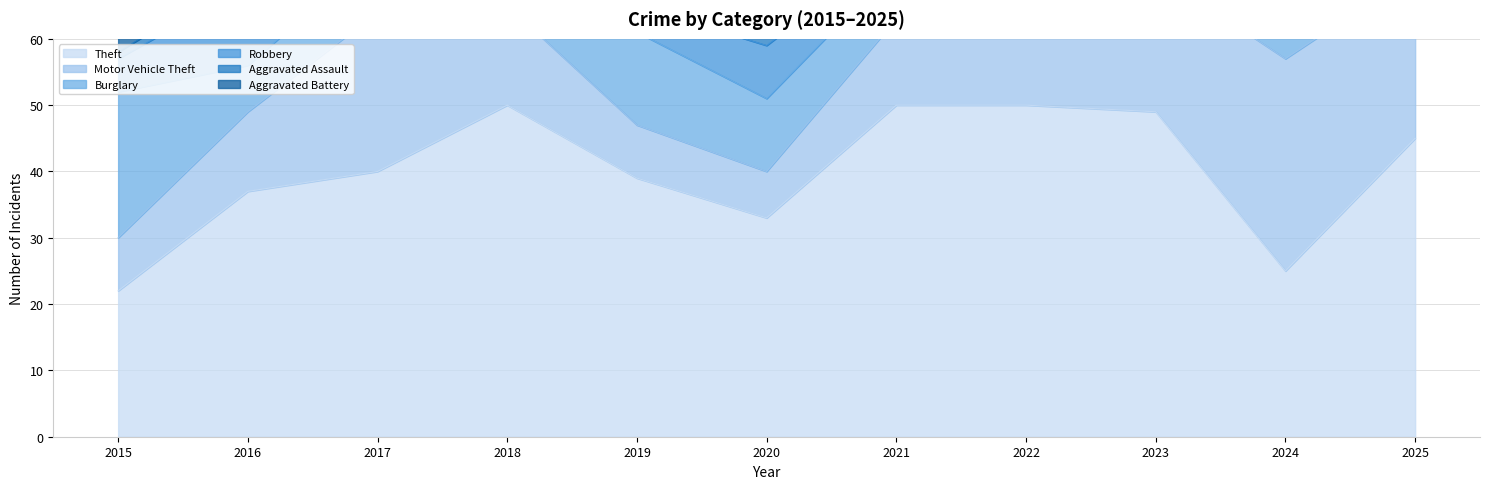

Count the number of data series in this chart.

6